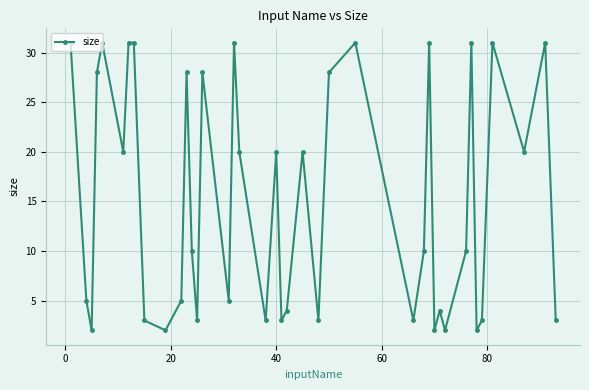

How many interior local valleys (lower than both neighbors) does the data have?

13